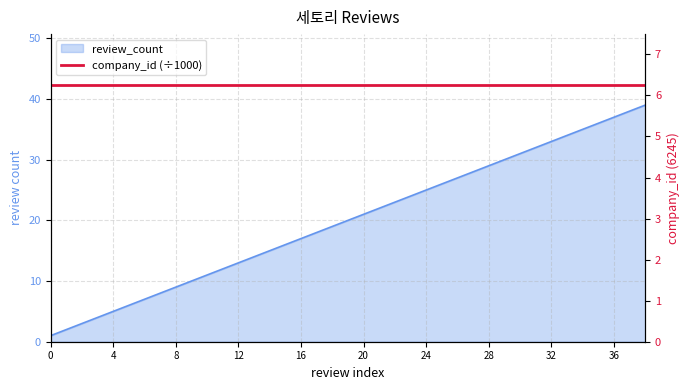

Approximately how many times larger is the value at 28 compared to 15?

1.8